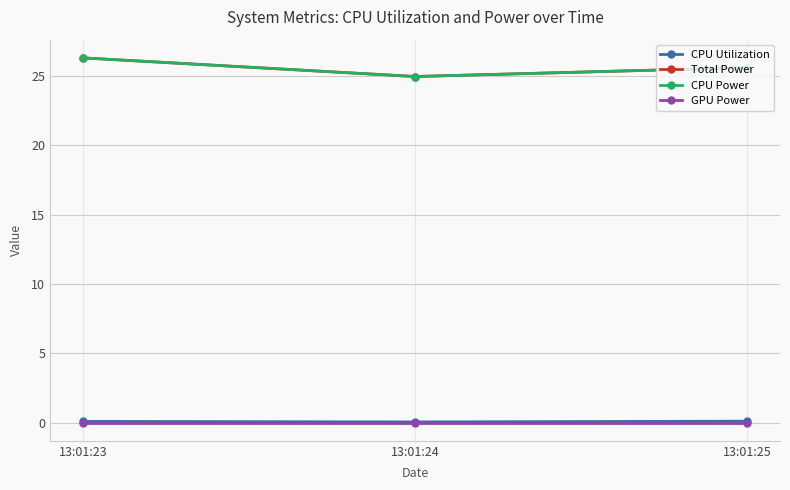

At which category is the sum across all series the highest?

13:01:23